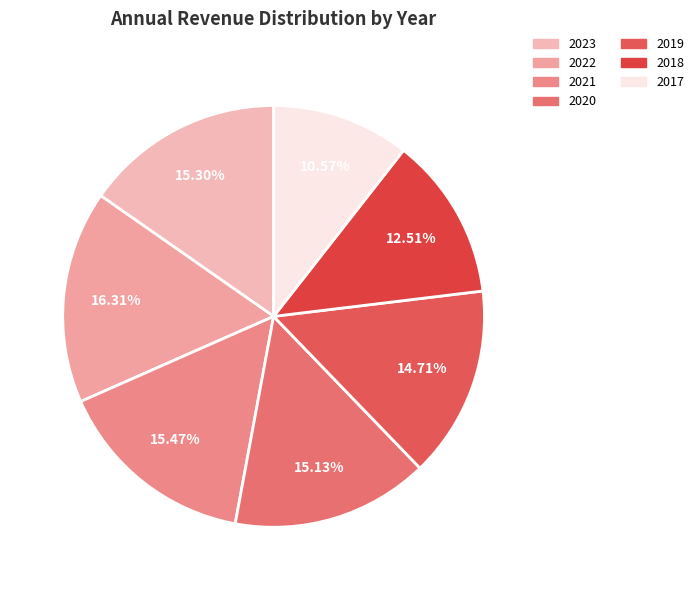

Rank the categories by value from lowest to highest.

2017, 2018, 2019, 2020, 2023, 2021, 2022